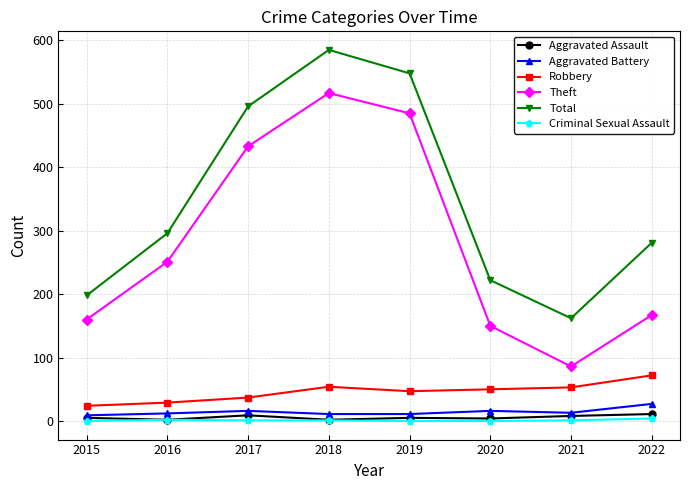

In Aggravated Battery, how many points are higher than both neighbors (excluding endpoints)?

2